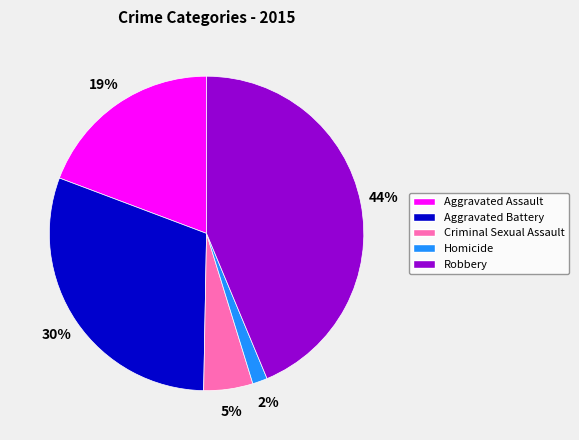

Does Homicide account for over 50% of the chart?

No